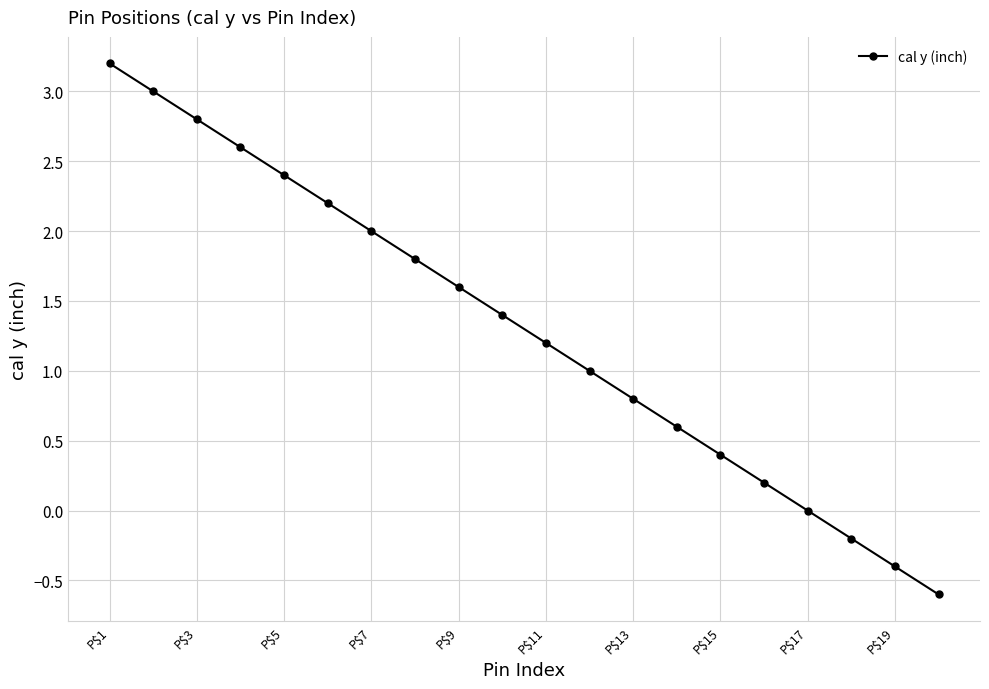

Count the number of categories in the chart.

20